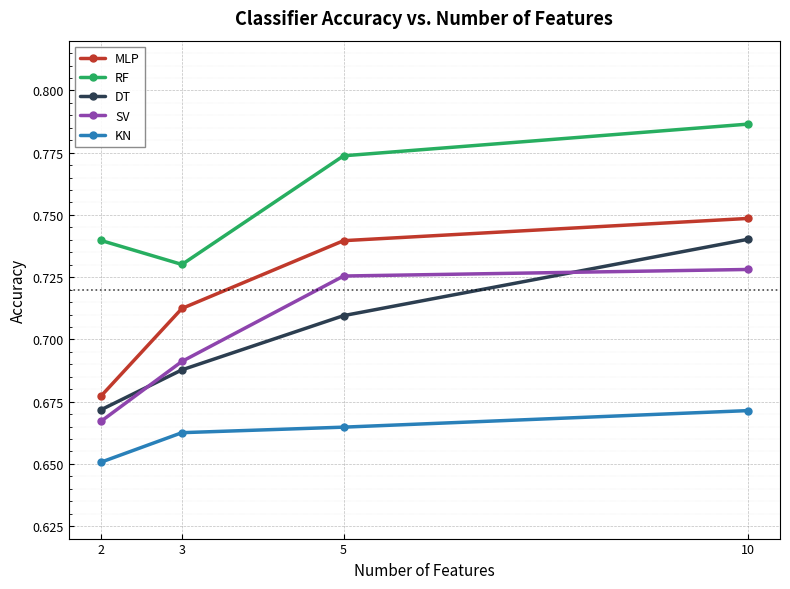

Between 2 and 3, which series saw the biggest shift?

MLP